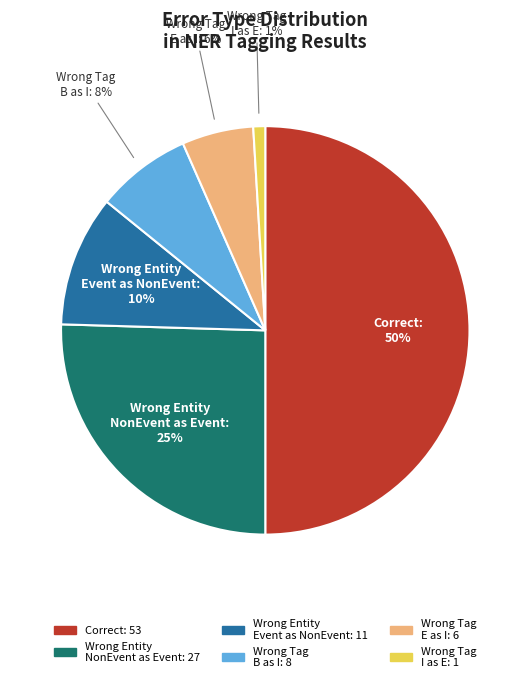

To the nearest percent, what is the average slice percentage?

17%